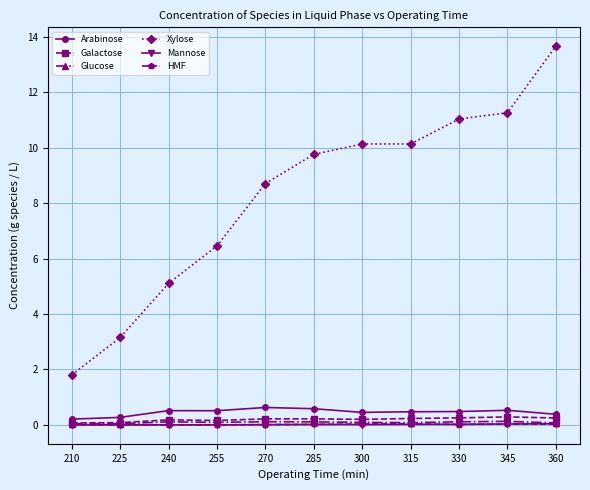

True or false: Xylose has a value of 3.2 at 225.

True